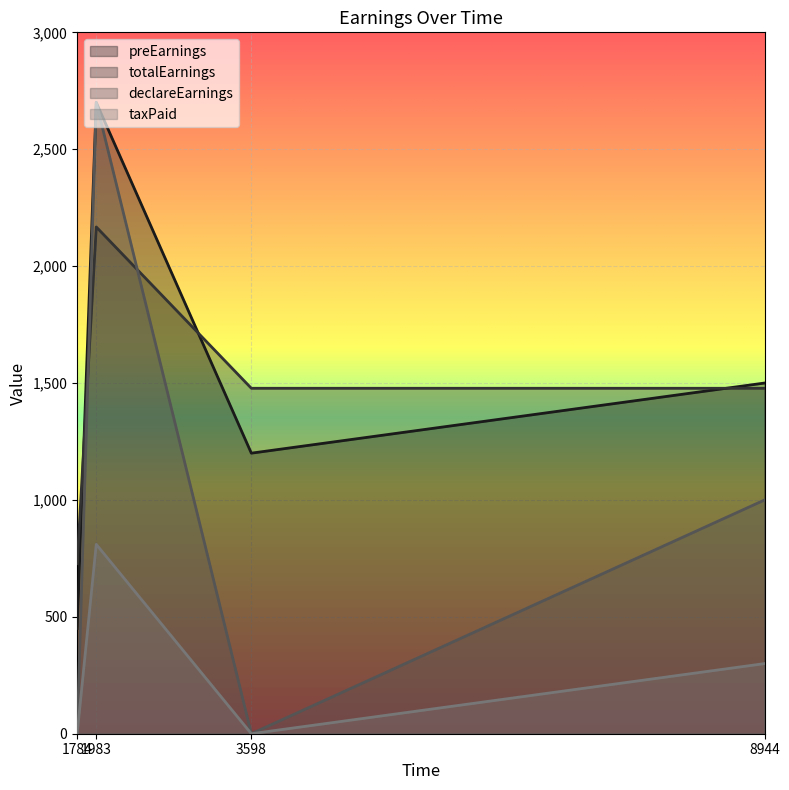

How many values in the taxPaid series are below 300?

2